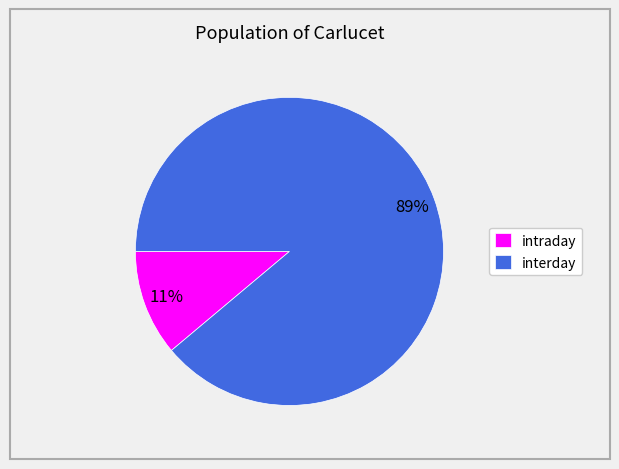

Is it true that interday is 99% of the pie?

False